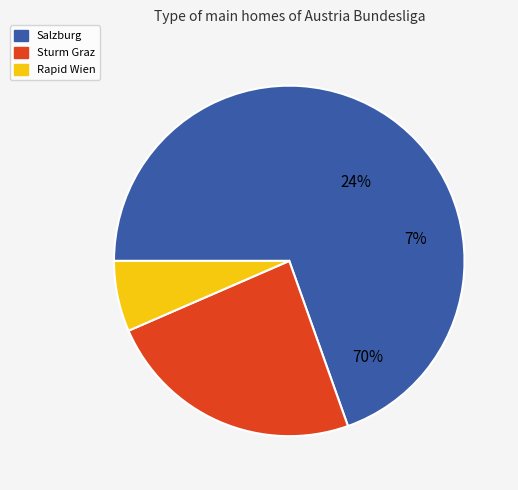

The Rapid Wien slice represents 7% of the pie. True or false?

True